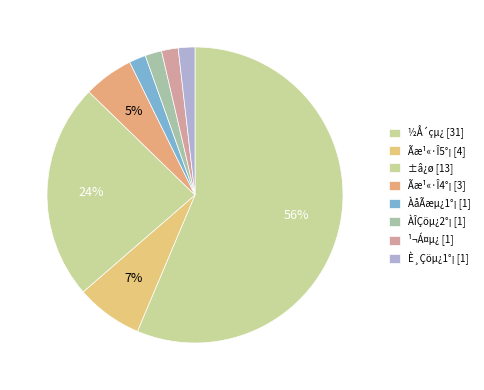

Combined, do Ãæ¹«·Î5°¡ [4] and ¹¬Á¤µ¿ [1] account for over 50%?

No